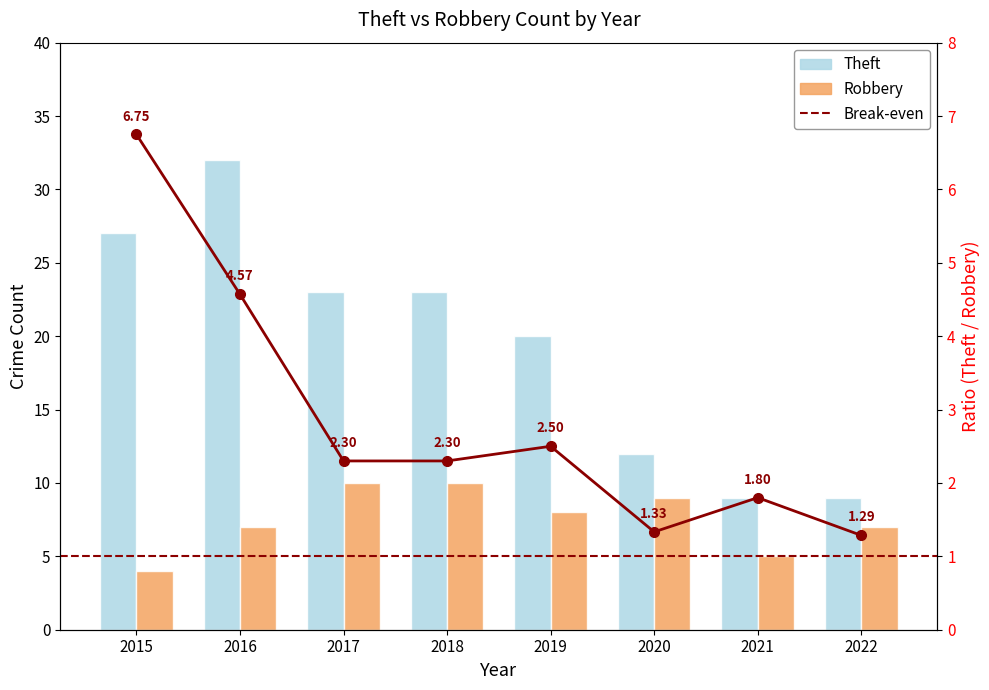

Rank the series by their maximum value, from lowest to highest.

Robbery, Theft